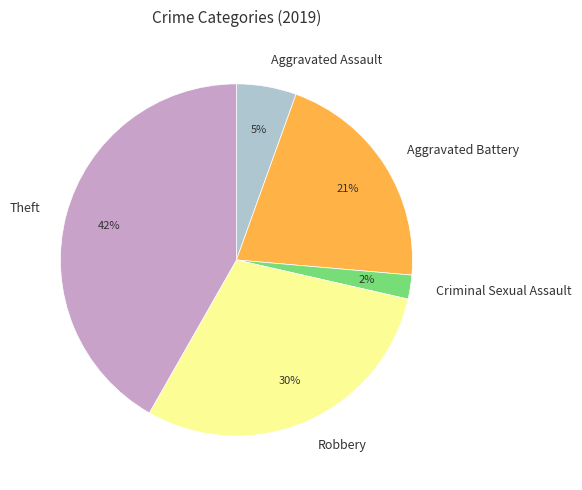

How many segments does this pie chart have?

5